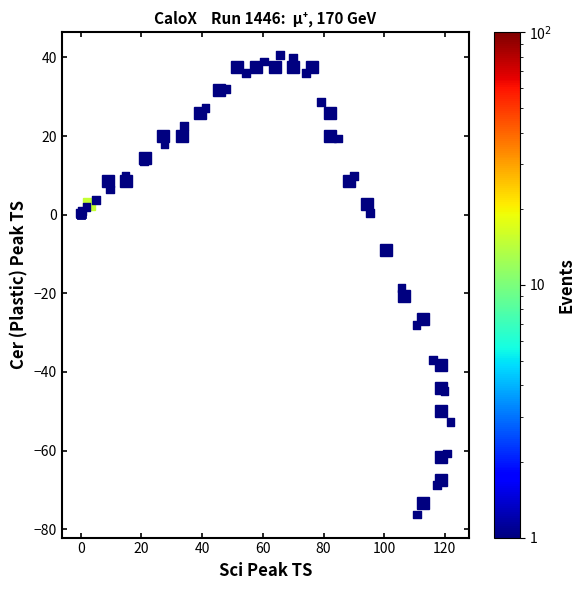

What Y value in the scatter plot is closest to -17?

-18.7